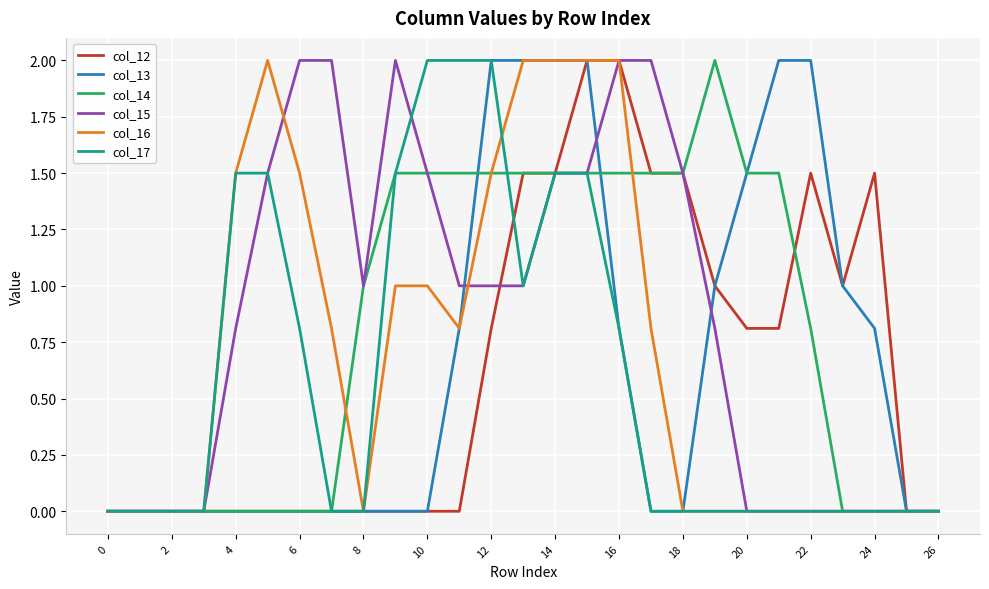

Reading right to left, what are all the values shown in this chart?

col_12: 0.0	0.0	1.5	1.0	1.5	0.8	0.8	1.0	1.5	1.5	2.0	2.0	1.5	1.5	0.8	0.0	0.0	0.0	0.0	0.0	0.0	0.0	0.0	0.0	0.0	0.0	0.0
col_13: 0.0	0.0	0.8	1.0	2.0	2.0	1.5	1.0	0.0	0.0	0.8	2.0	2.0	2.0	2.0	0.8	0.0	0.0	0.0	0.0	0.0	0.0	0.0	0.0	0.0	0.0	0.0
col_14: 0.0	0.0	0.0	0.0	0.8	1.5	1.5	2.0	1.5	1.5	1.5	1.5	1.5	1.5	1.5	1.5	1.5	1.5	1.0	0.0	0.0	0.0	0.0	0.0	0.0	0.0	0.0
col_15: 0.0	0.0	0.0	0.0	0.0	0.0	0.0	0.8	1.5	2.0	2.0	1.5	1.5	1.0	1.0	1.0	1.5	2.0	1.0	2.0	2.0	1.5	0.8	0.0	0.0	0.0	0.0
col_16: 0.0	0.0	0.0	0.0	0.0	0.0	0.0	0.0	0.0	0.8	2.0	2.0	2.0	2.0	1.5	0.8	1.0	1.0	0.0	0.8	1.5	2.0	1.5	0.0	0.0	0.0	0.0
col_17: 0.0	0.0	0.0	0.0	0.0	0.0	0.0	0.0	0.0	0.0	0.8	1.5	1.5	1.0	2.0	2.0	2.0	1.5	0.0	0.0	0.8	1.5	1.5	0.0	0.0	0.0	0.0